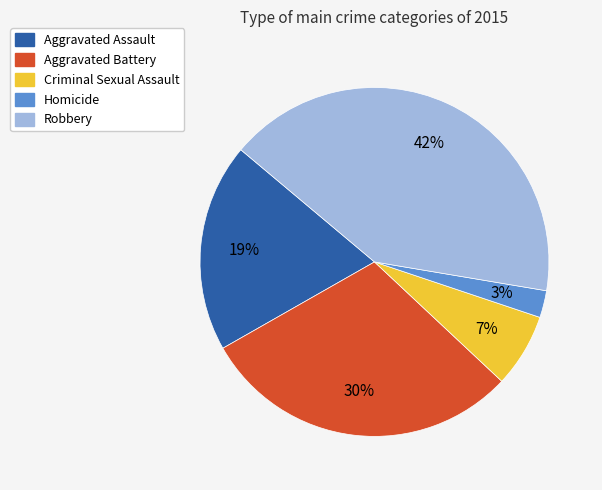

Is there a majority slice in this chart?

No